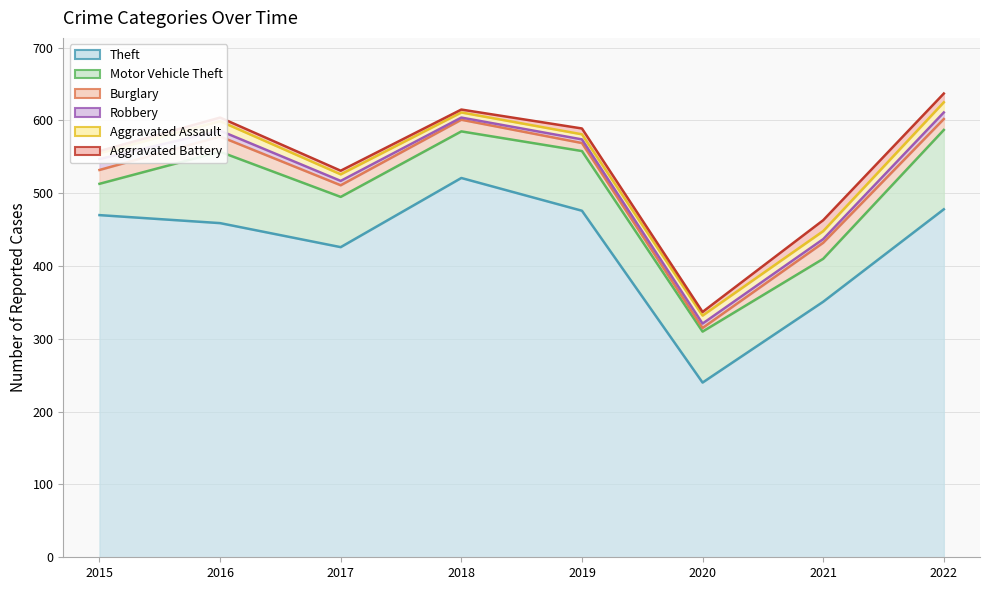

What is the sum of the Robbery values at 2015 and 2018?

18